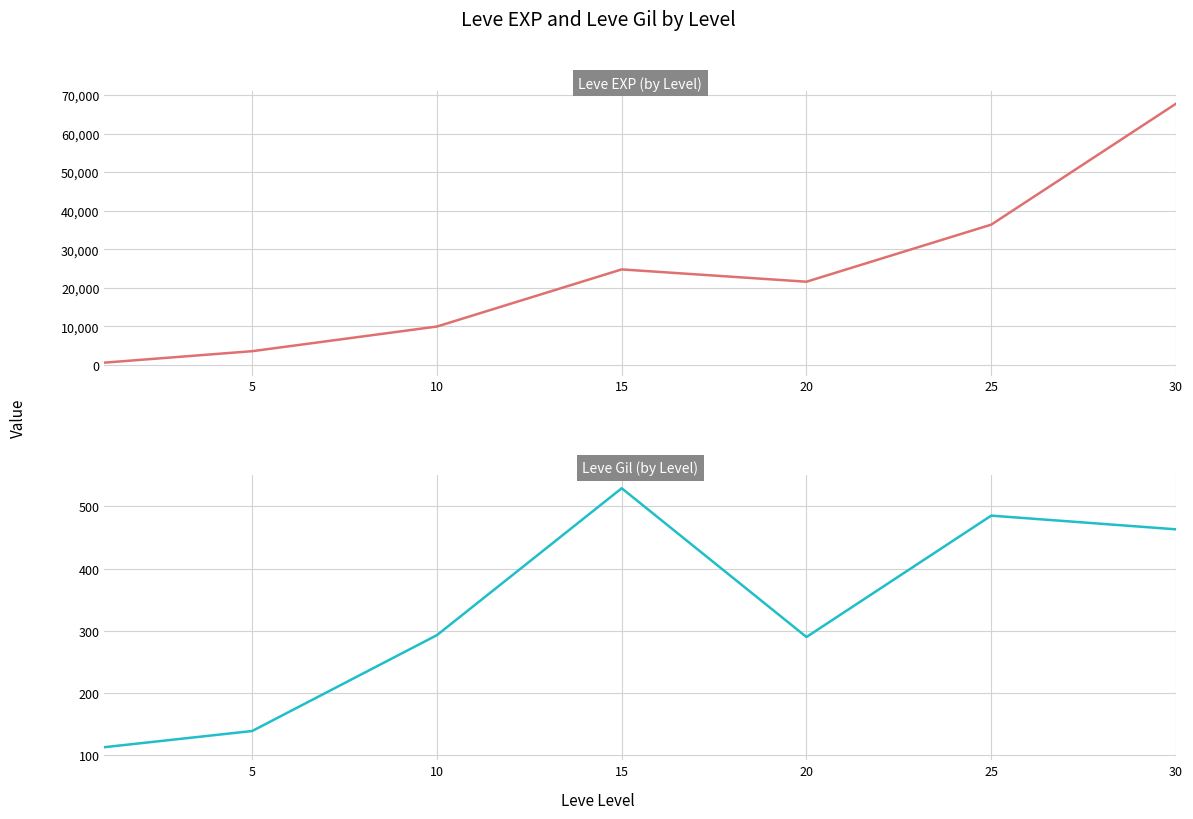

True or false: Leve EXP and Leve Gil cross at least once.

False